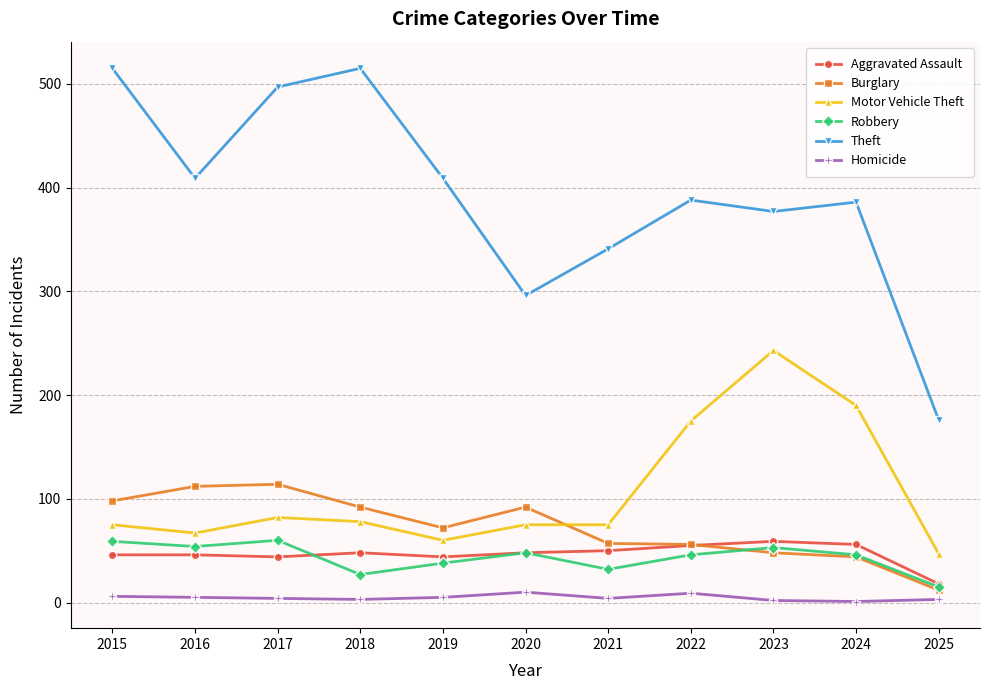

What is the difference between the highest and lowest values at 2020?

286